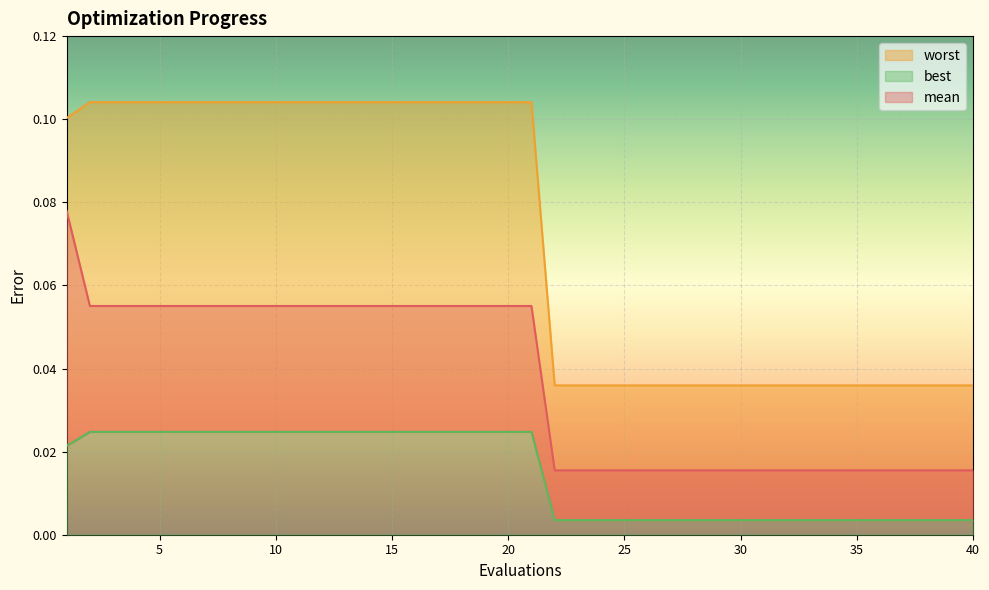

Rank the series by their maximum value, from lowest to highest.

best, mean, worst